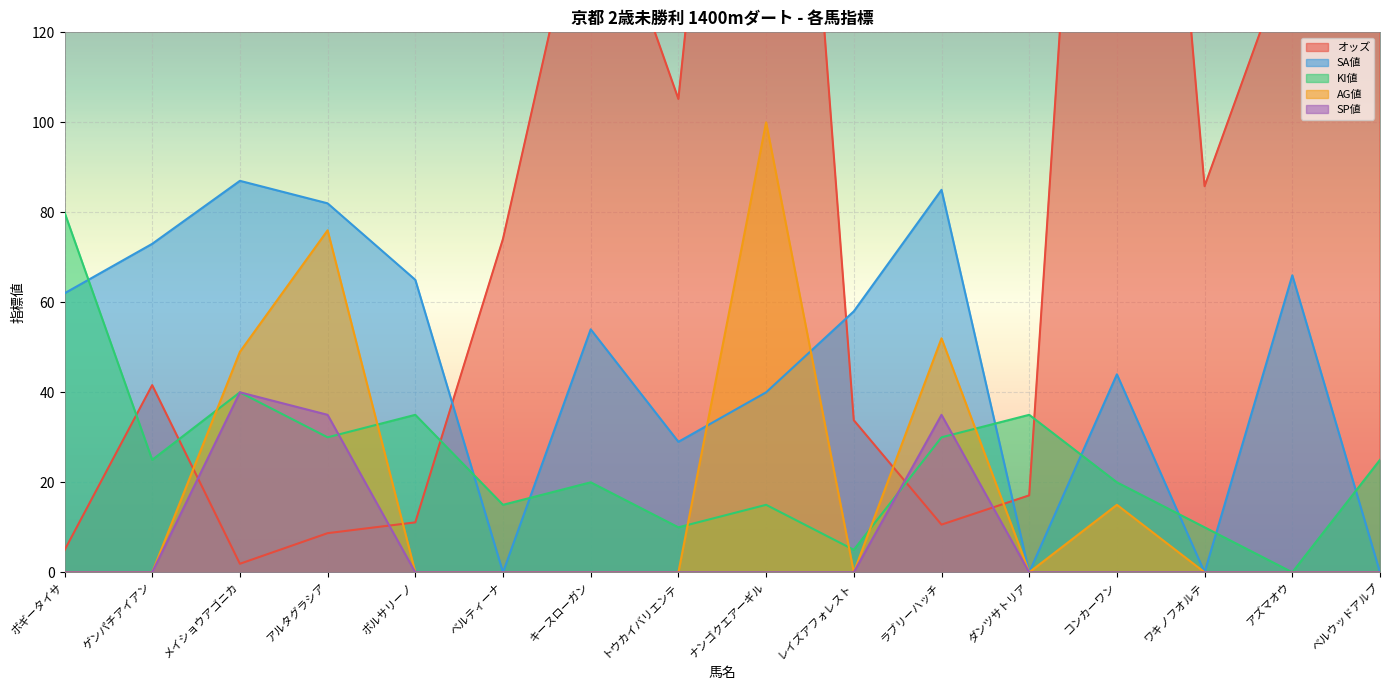

How many times do オッズ and SP値 cross each other?

4